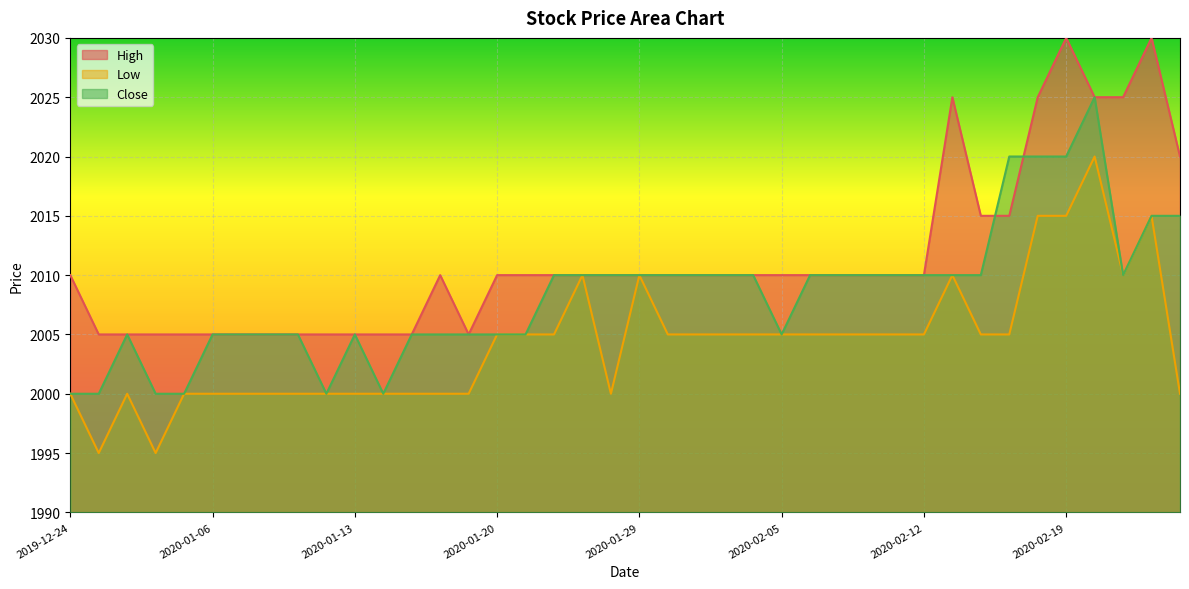

What is the spread (max minus min) of values at 2020-01-08?

5